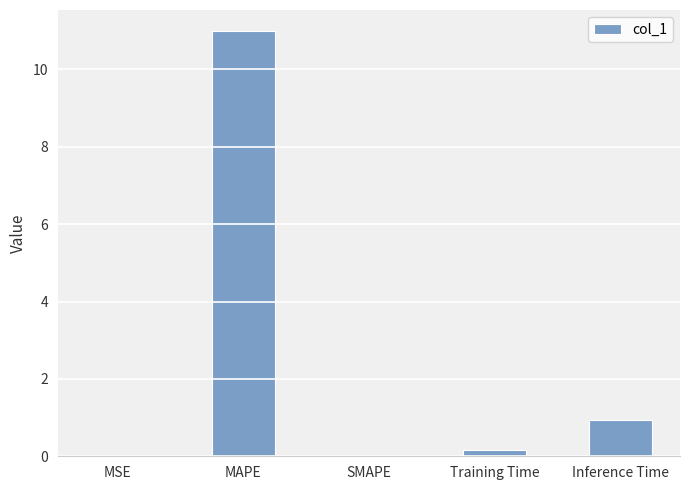

How many distinct data groups are displayed?

1